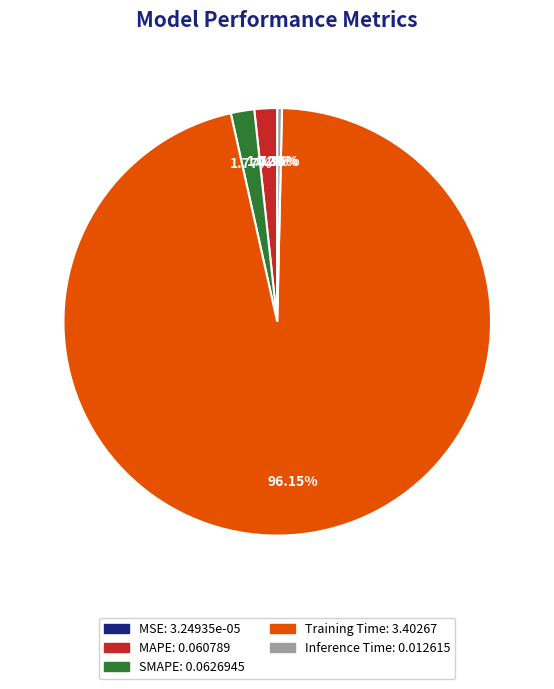

True or false: SMAPE accounts for 2% of the total.

True